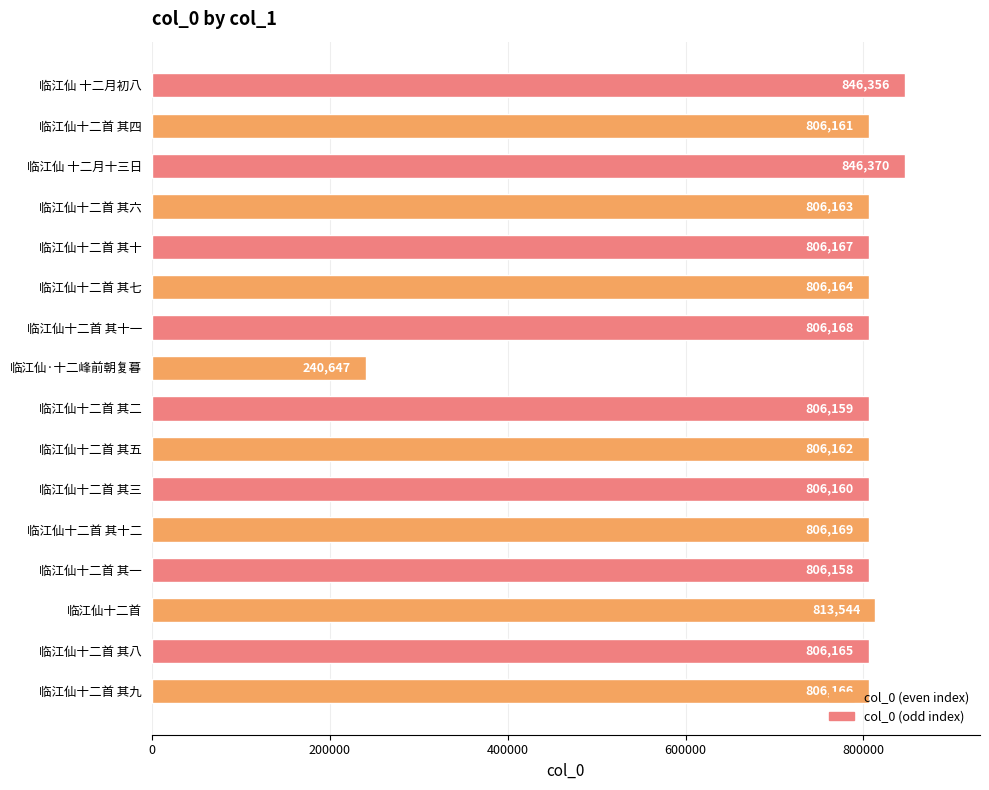

Where is the data nearest to the value 543508?

临江仙十二首 其一